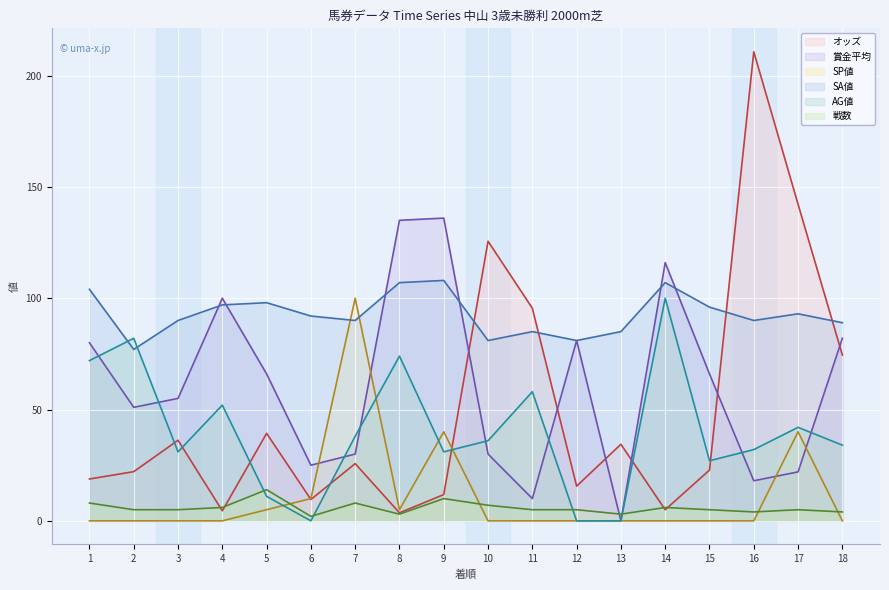

At which category does the chart reach its minimum across all series?

13